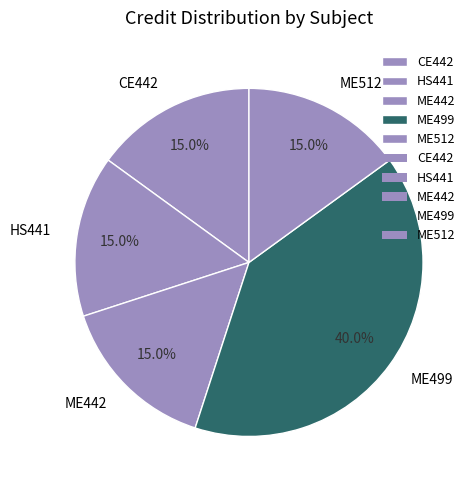

Is it true that HS441 is 15% of the pie?

True